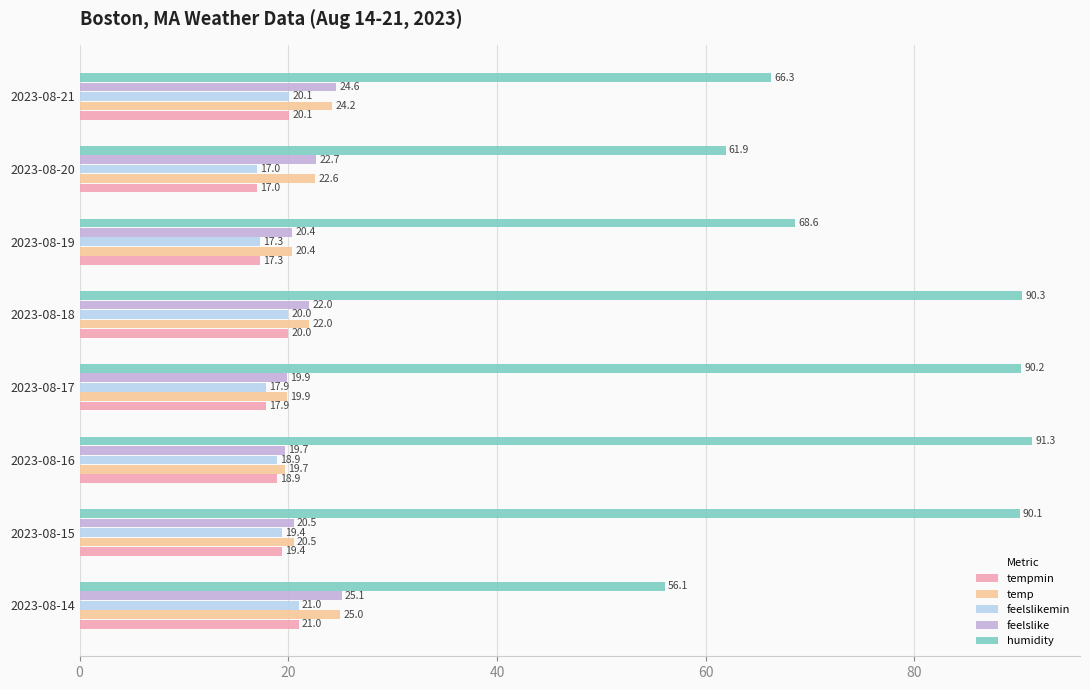

The temp series shows 19.9 at 2023-08-17. True or false?

True